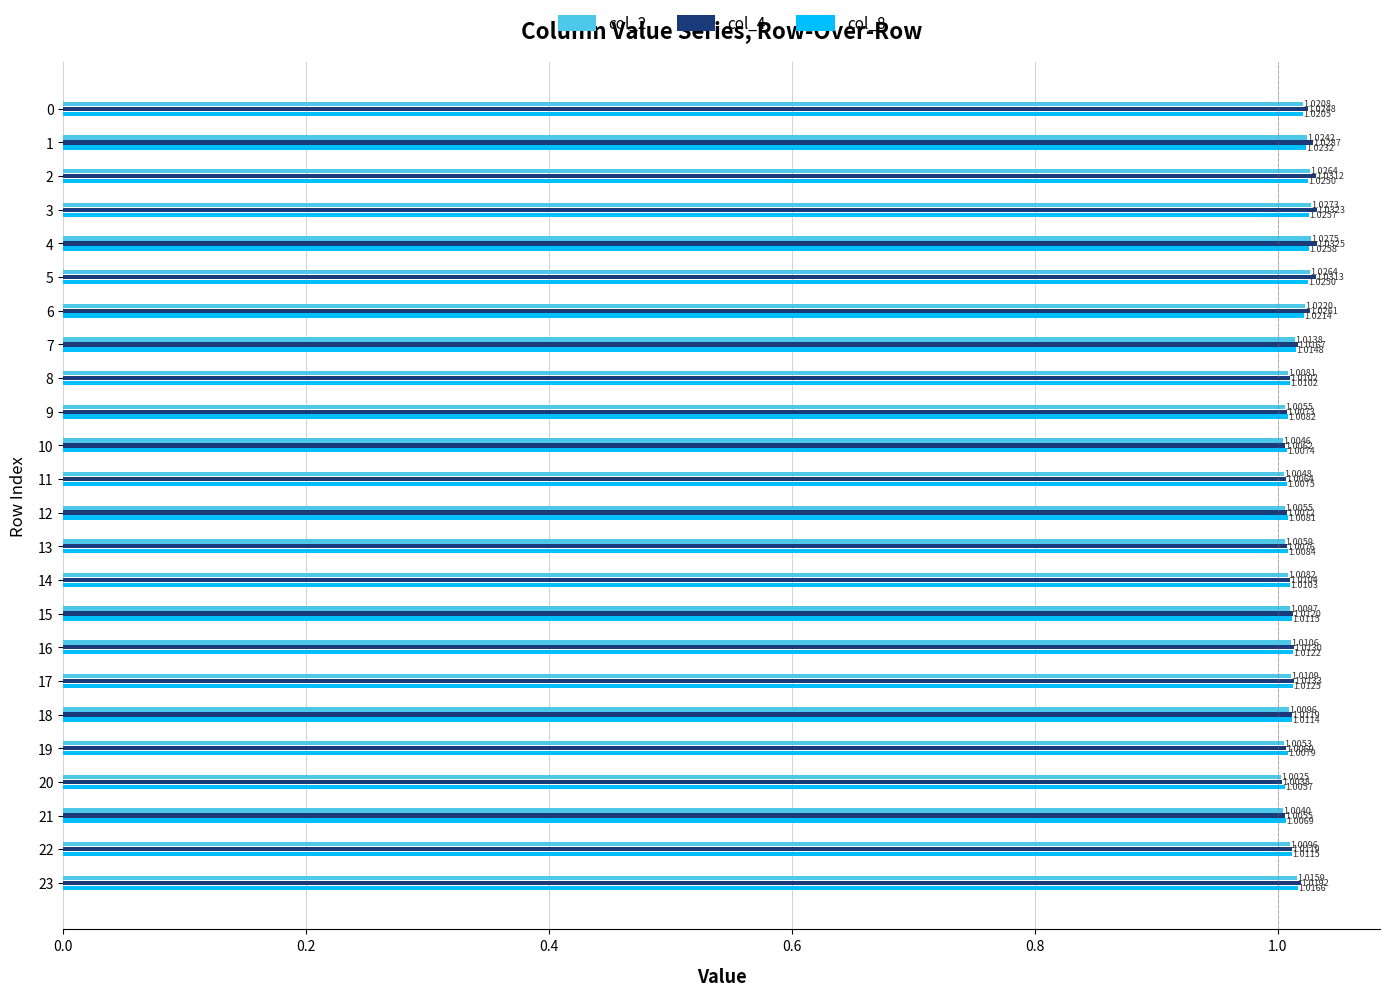

List the series in order of their peak value, highest first.

col_4, col_2, col_8